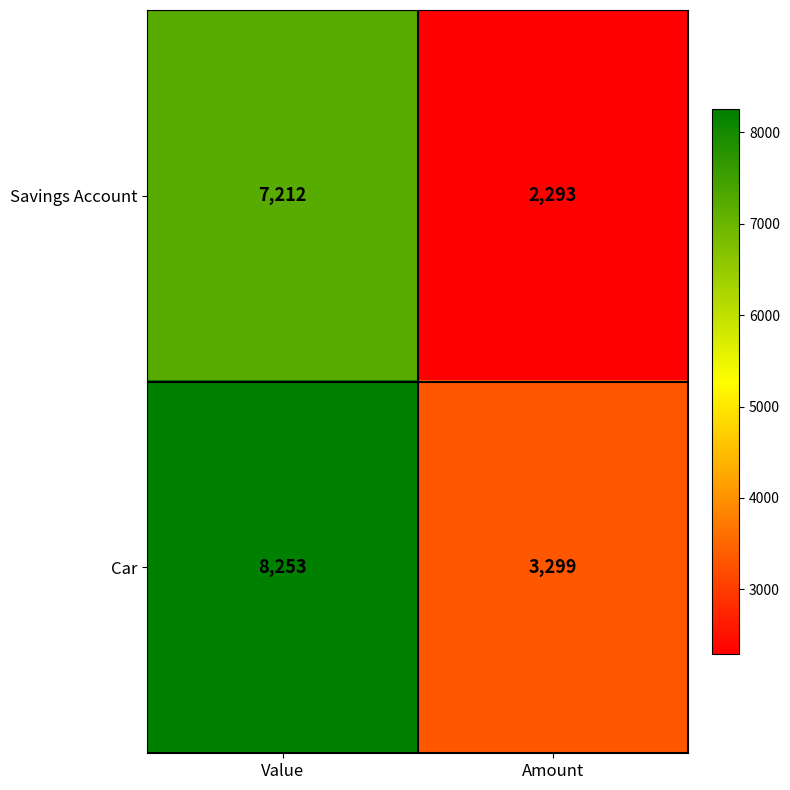

Count the number of categories in the chart.

2